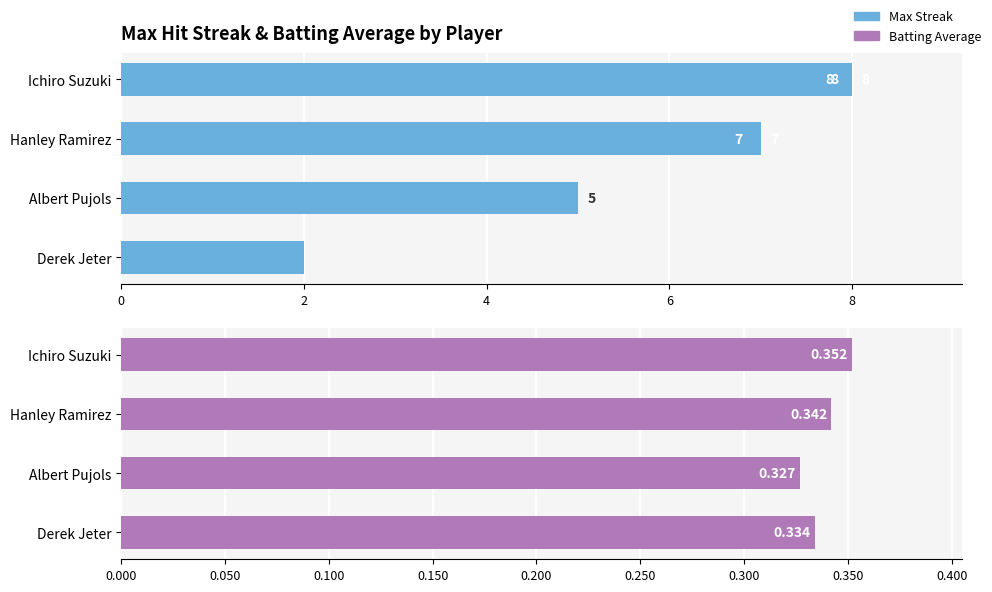

How many data points in Max Streak are less than 7?

2